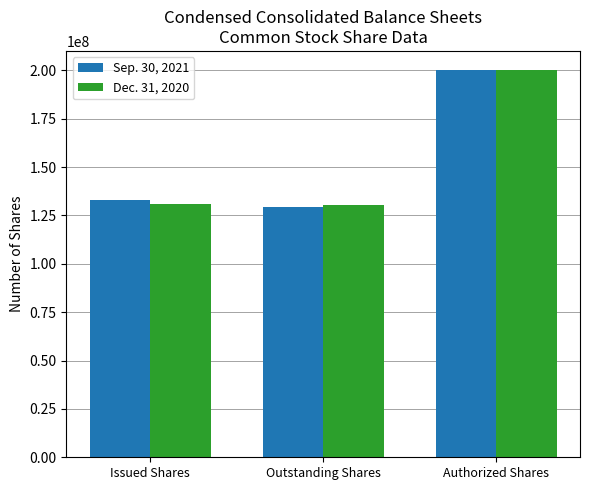

True or false: Dec. 31, 2020 has a value of 173716753 at Issued Shares.

False